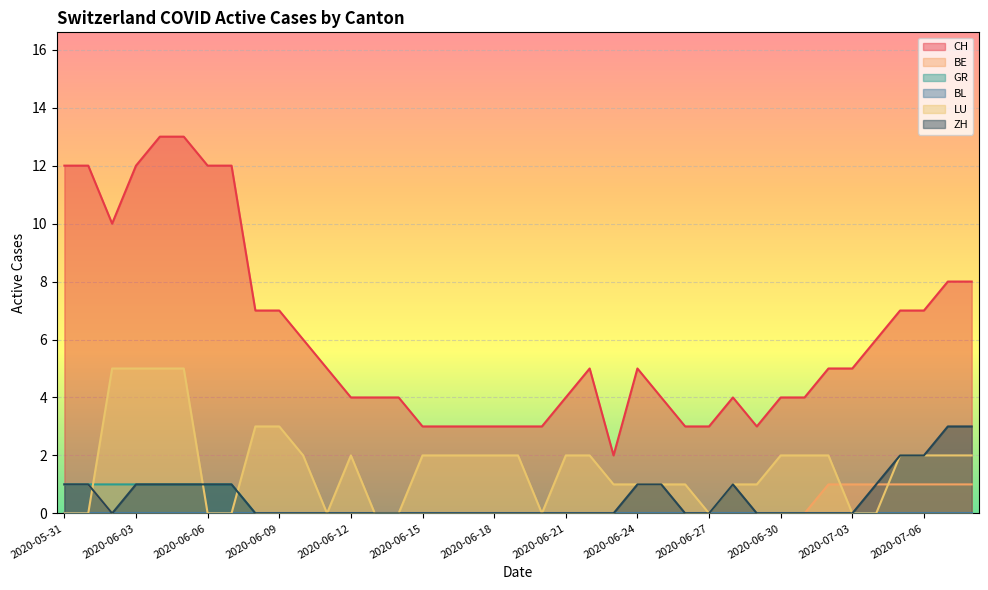

True or false: CH and ZH cross at least once.

False